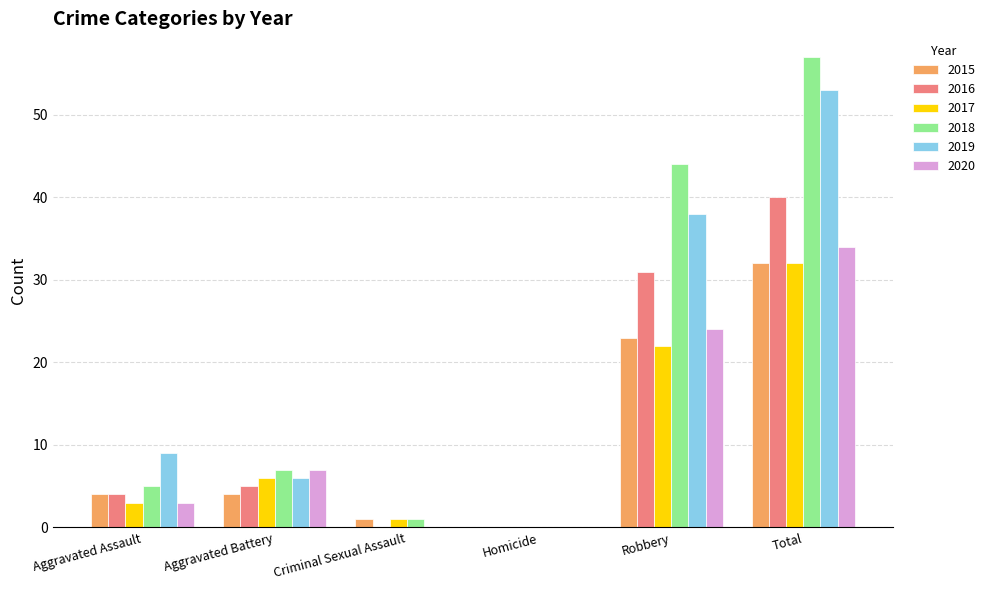

Count the number of data series in this chart.

6